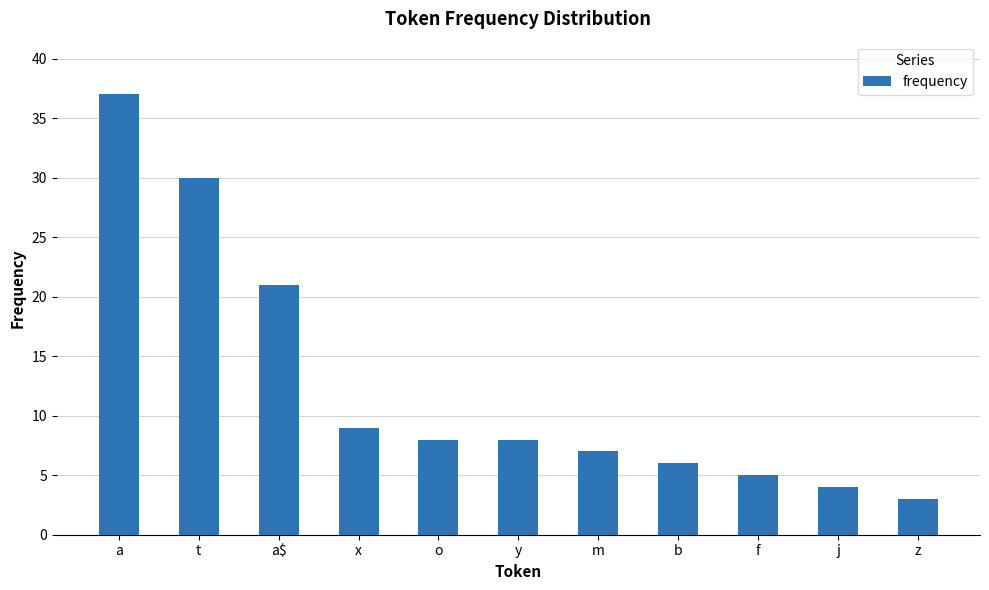

How many bars are there in total?

11